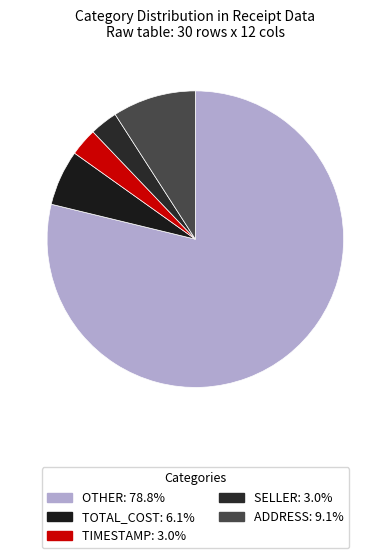

Is the sum of TIMESTAMP and ADDRESS greater than half?

No